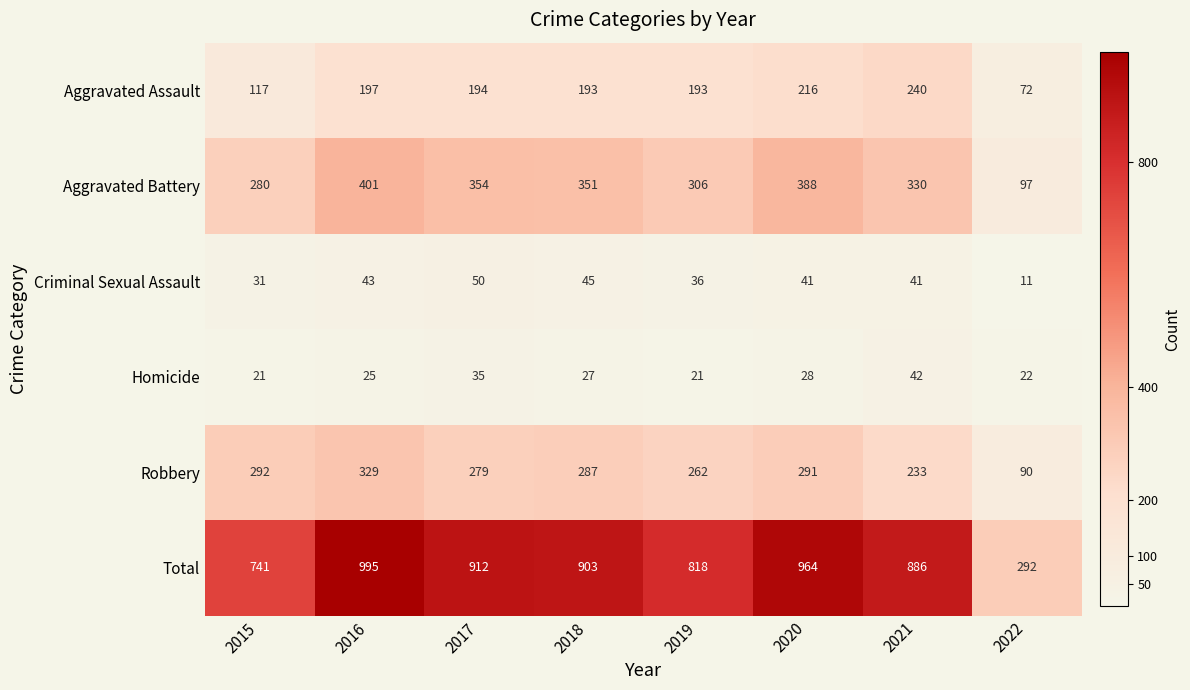

What is the smallest value displayed?

11